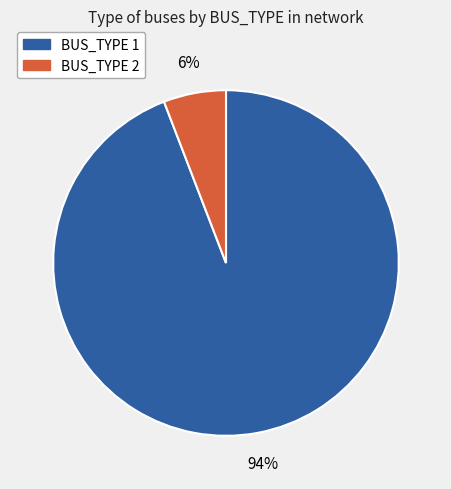

The BUS_TYPE 2 slice represents 21% of the pie. True or false?

False